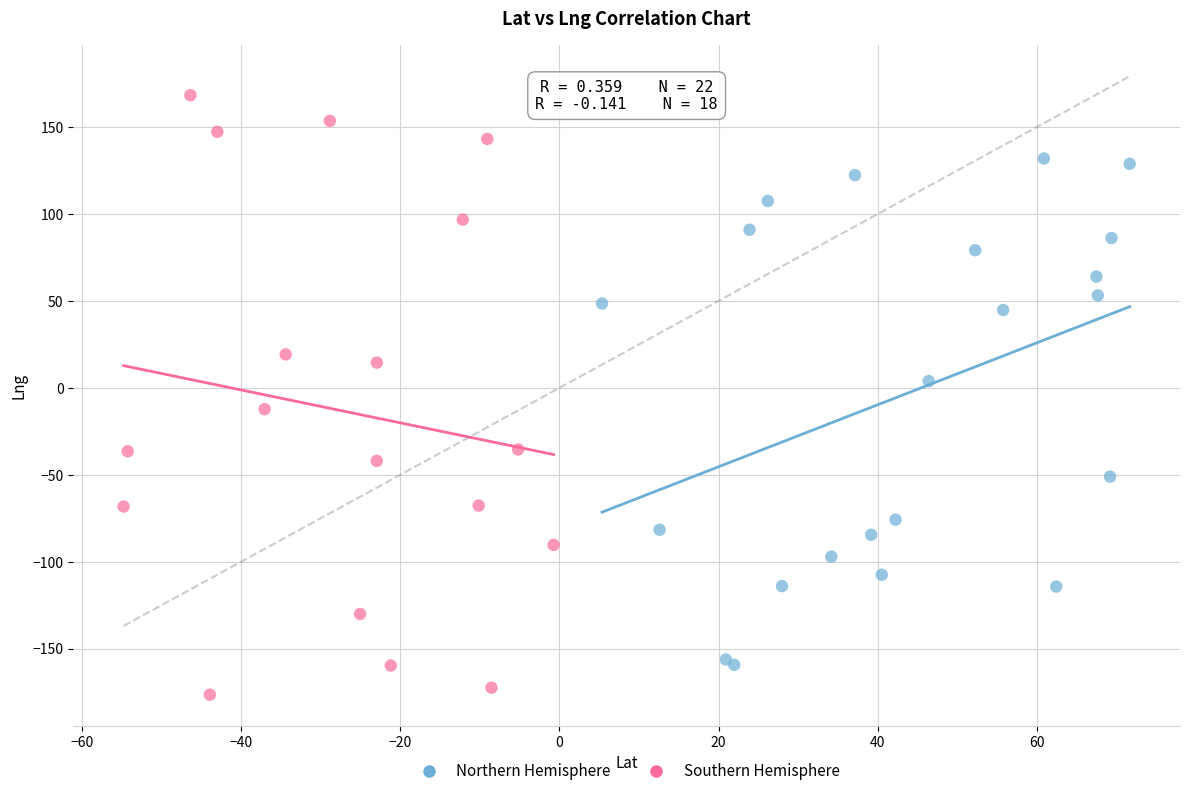

Which series reaches the maximum Y coordinate?

Southern Hemisphere